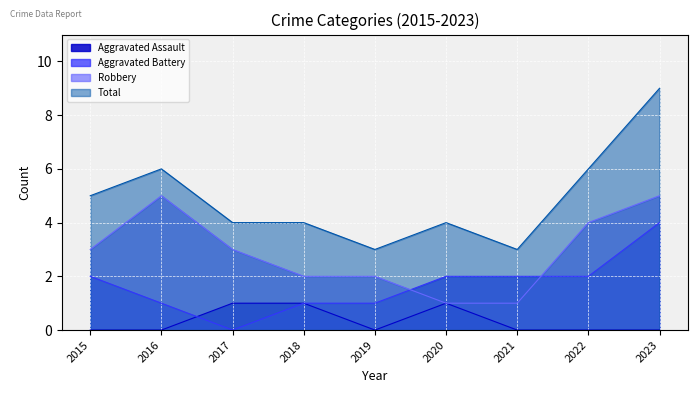

What is the greatest value displayed?

9